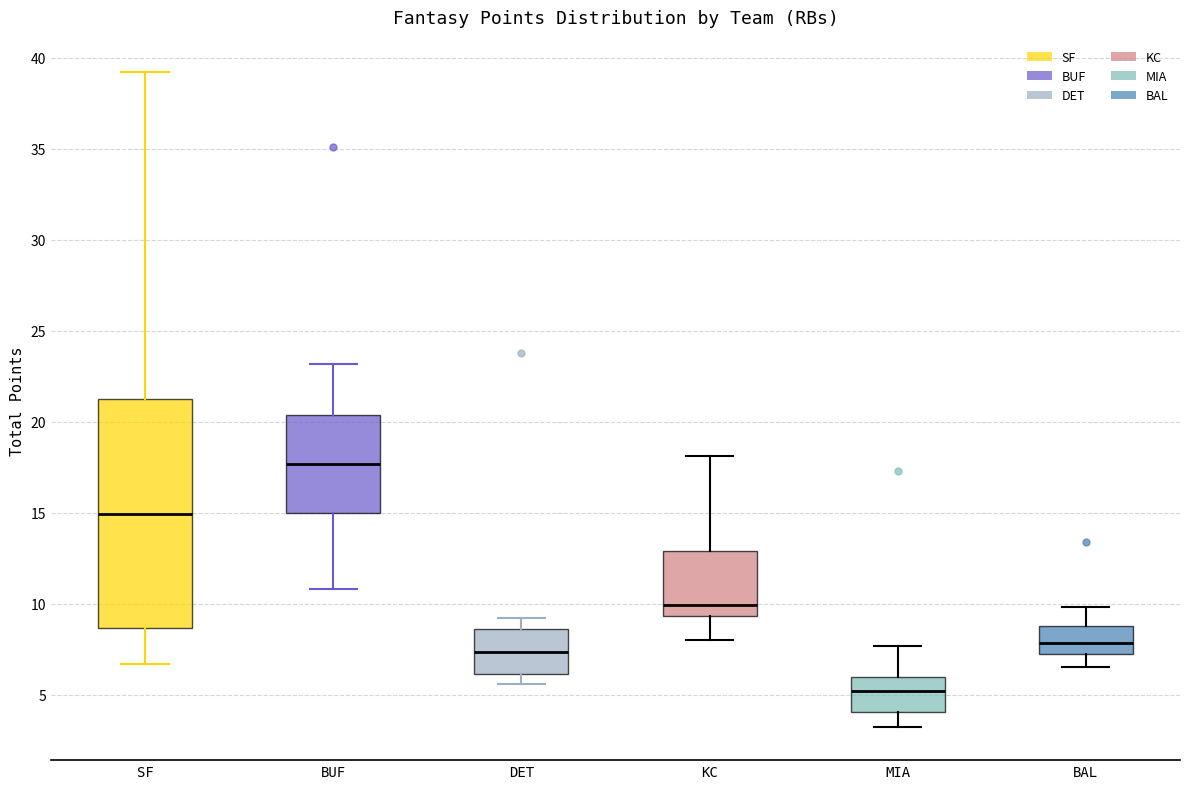

Comparing the boxes themselves (not the whiskers), which one is the tallest?

SF